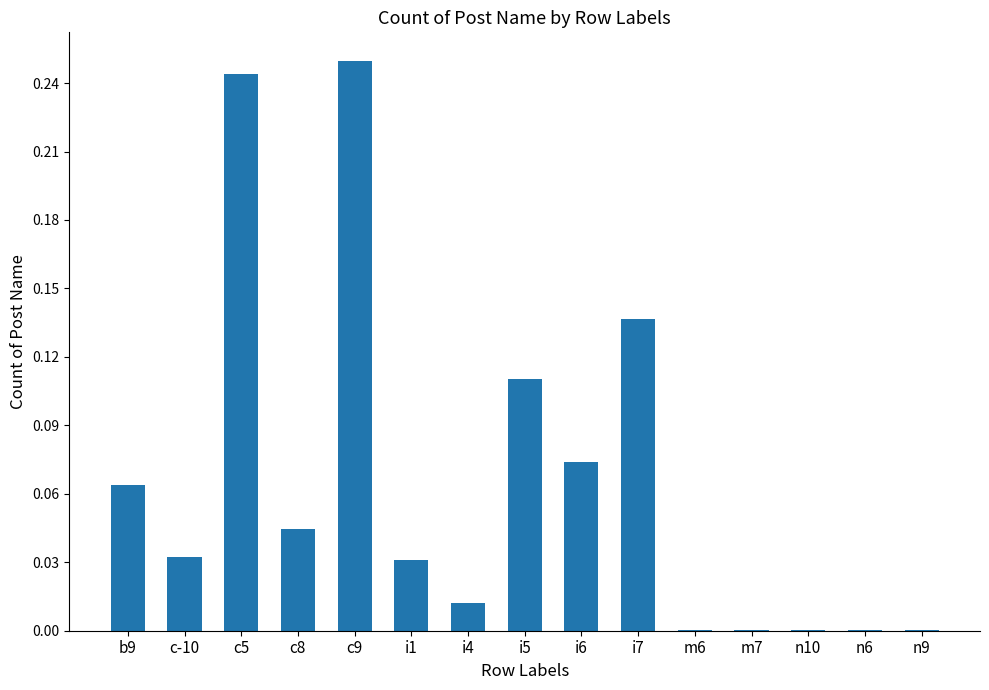

What is the change in value from i6 to i7?

+0.1